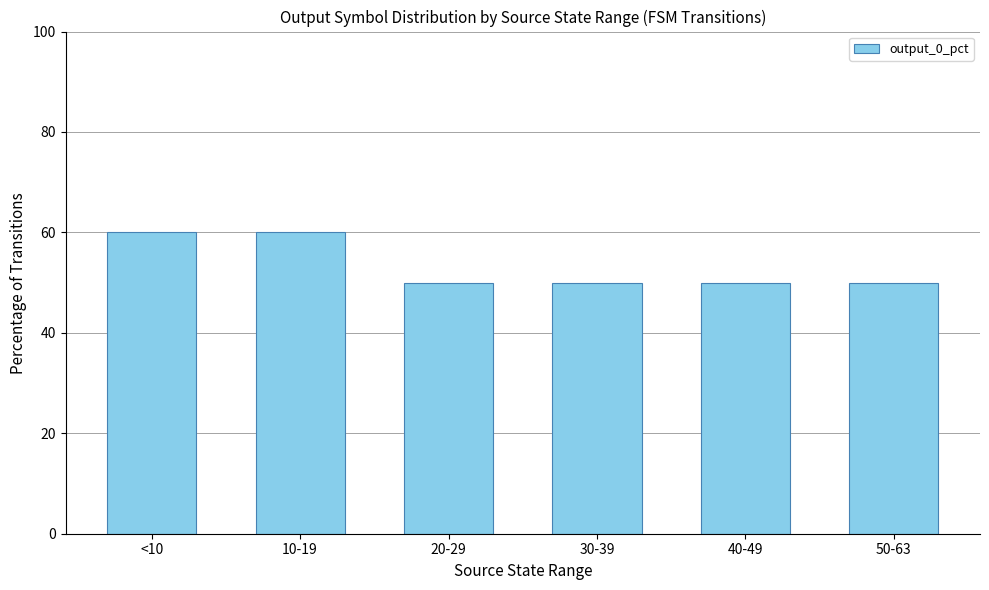

The chart shows a value of 50 at 30-39. True or false?

True